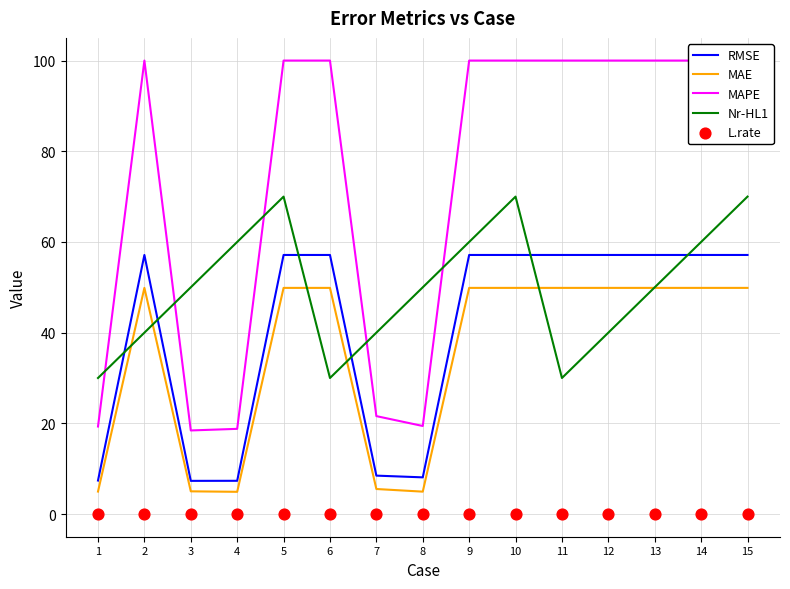

What is the total value across all series at 7?

75.6